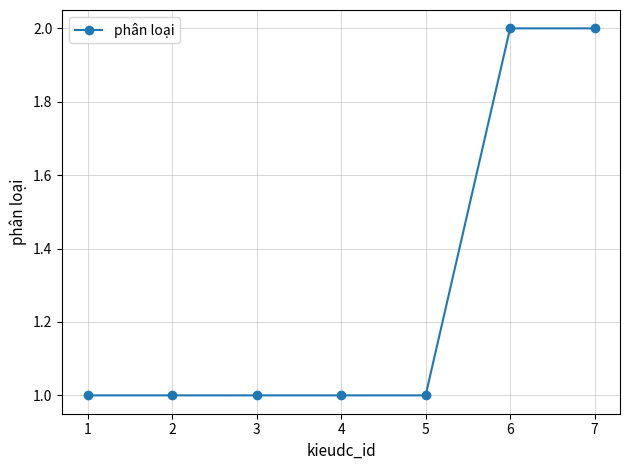

What value does the data have at 6?

2